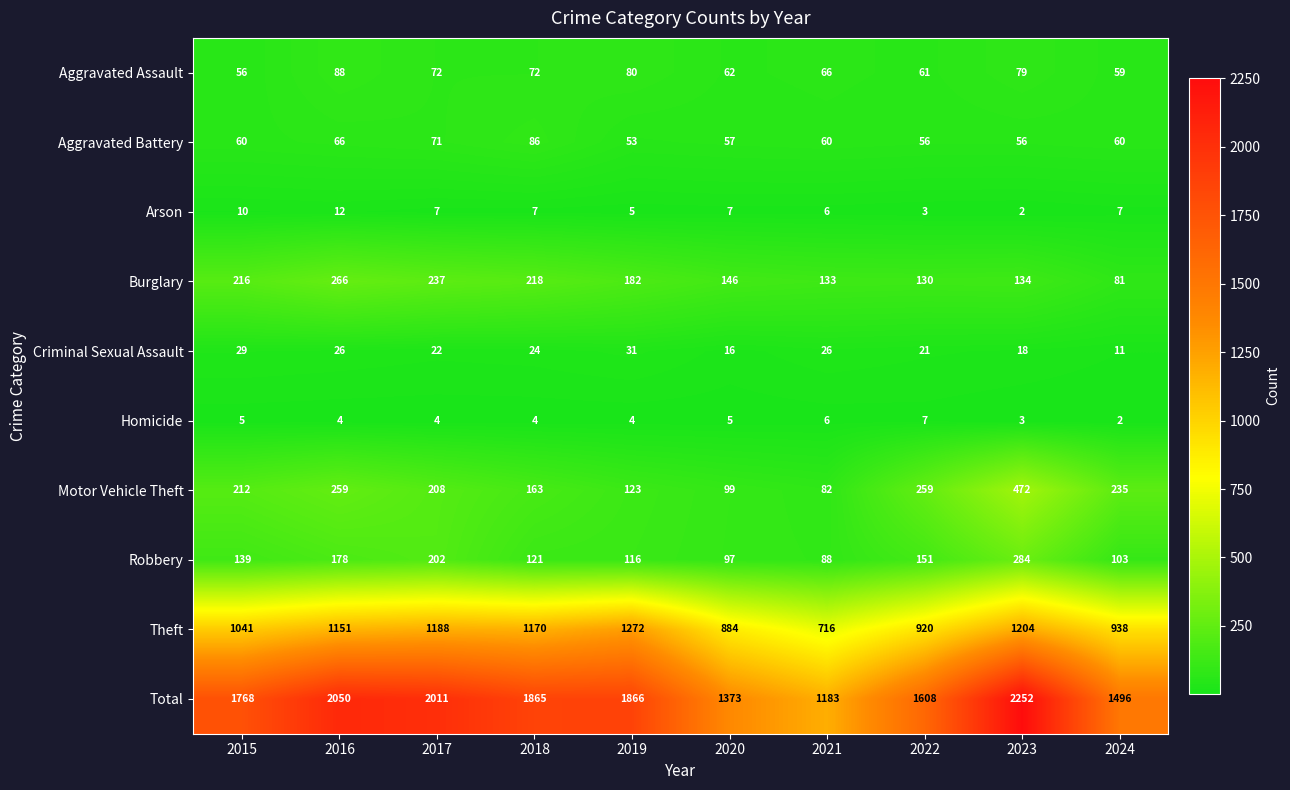

What is the difference between the highest and lowest values at 2019?

1862